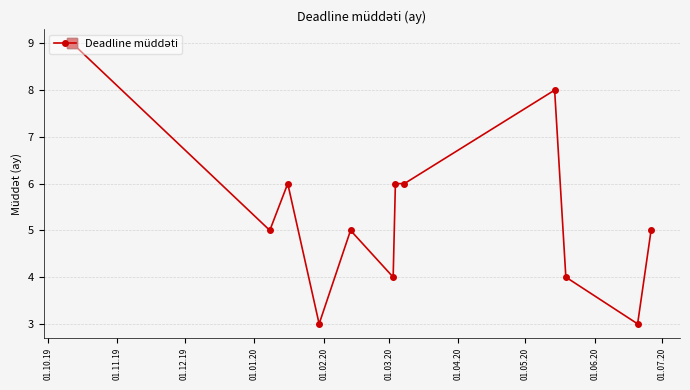

Reading left to right, extract all data points from this chart.

9	9	5	6	3	5	4	6	6	8	4	3	5